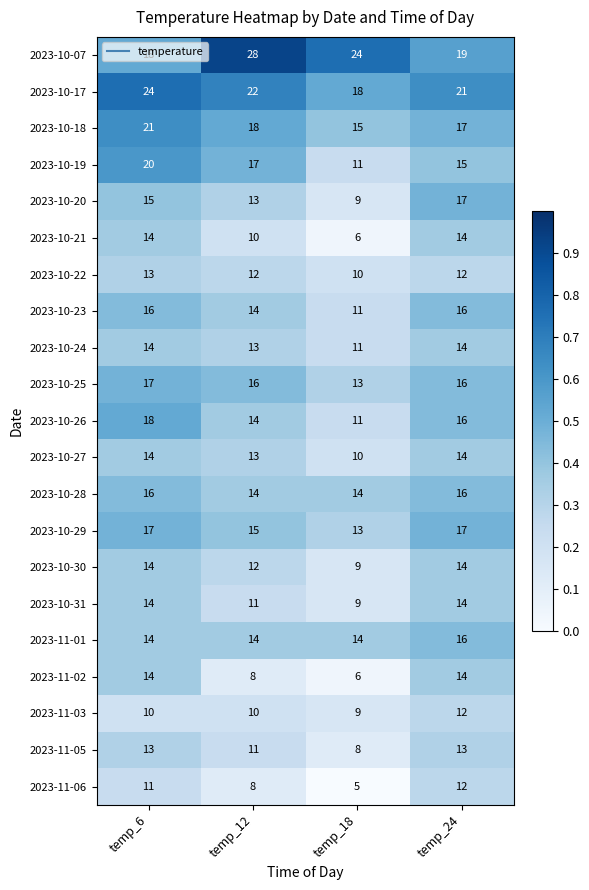

Between temp_6 and temp_18, which series saw the biggest shift?

2023-10-19